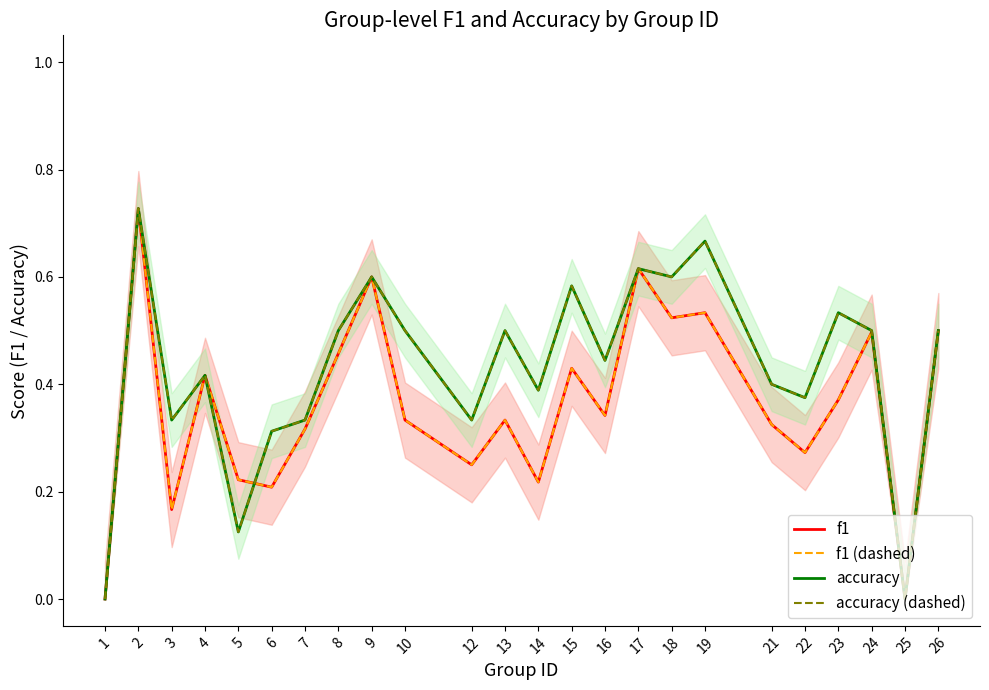

What is the sum of all accuracy (dashed) values?

10.3